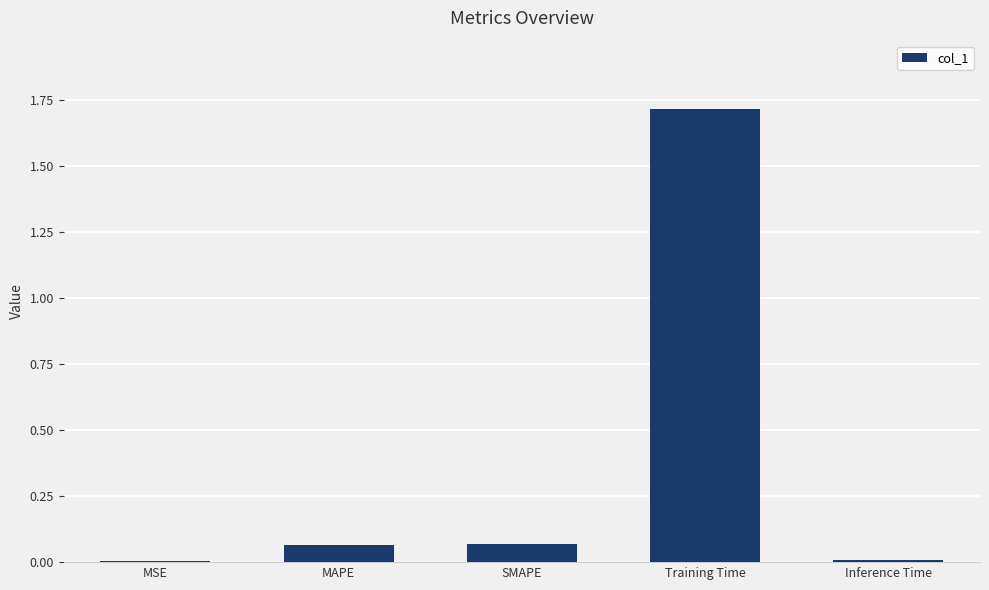

What is the sum of all values?

1.9